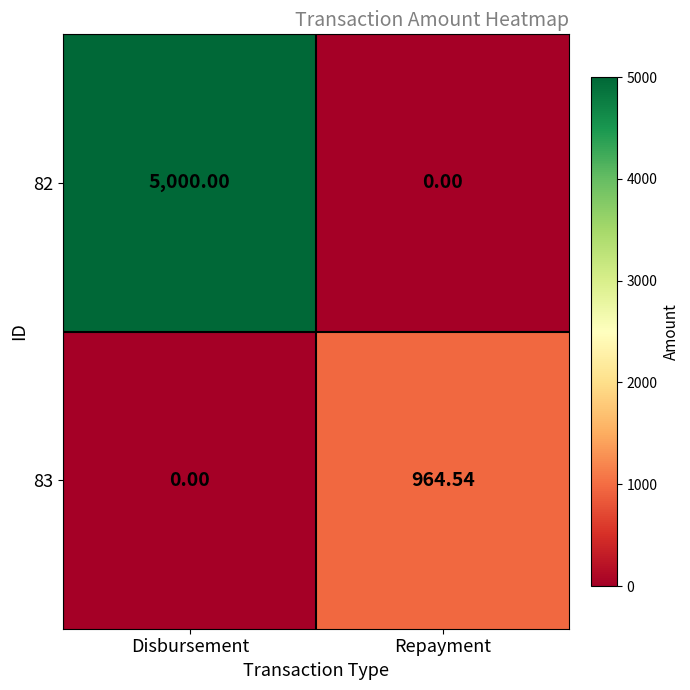

Which category has the lowest value in the 83 series?

Disbursement